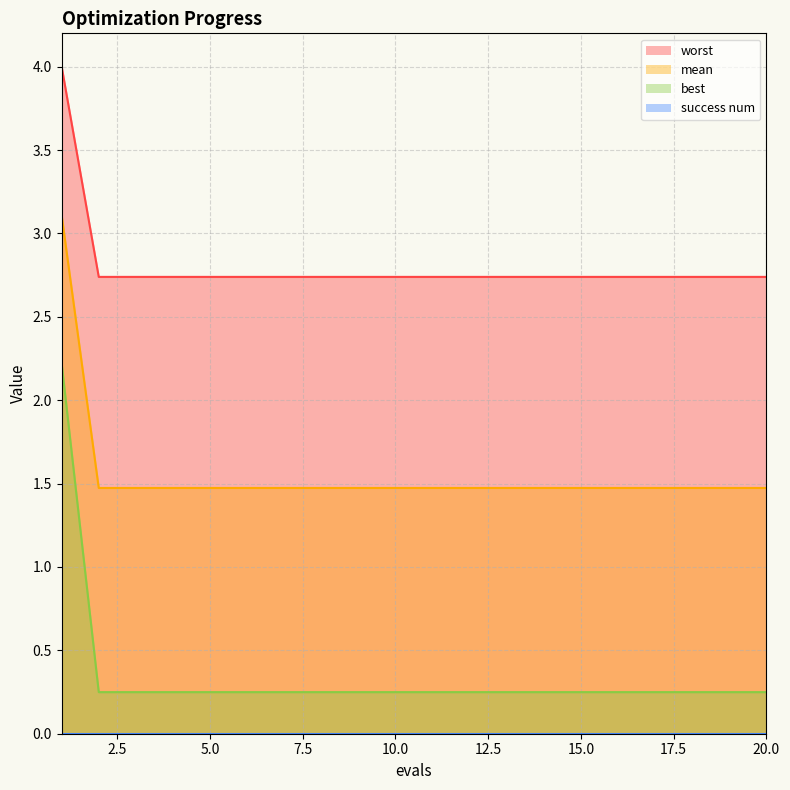

How many lines are shown in the chart?

3